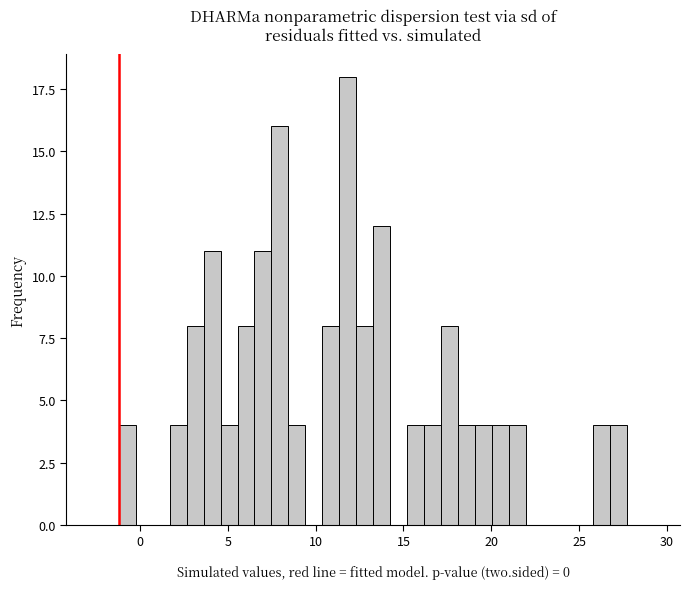

Read against the x-axis, roughly where is the centre of the tallest bar?

12.0